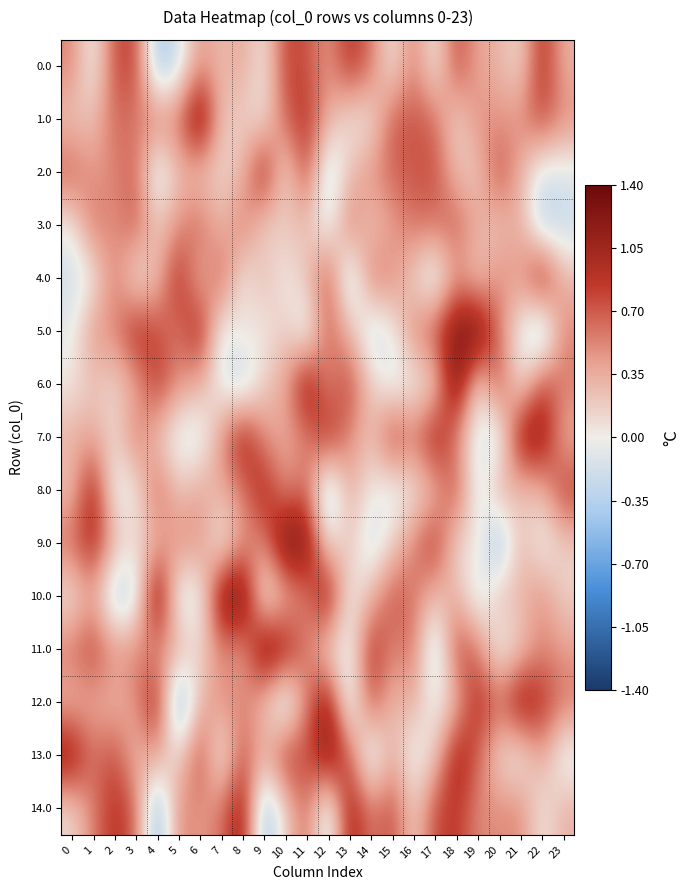

At how many categories does at least one series exceed 0?

24